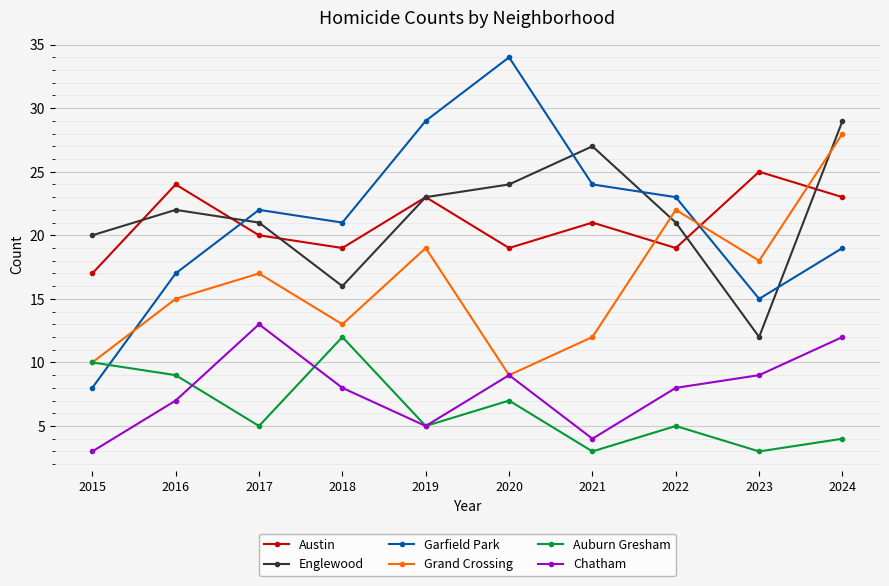

What is the approximate value of Grand Crossing at 2020?

9